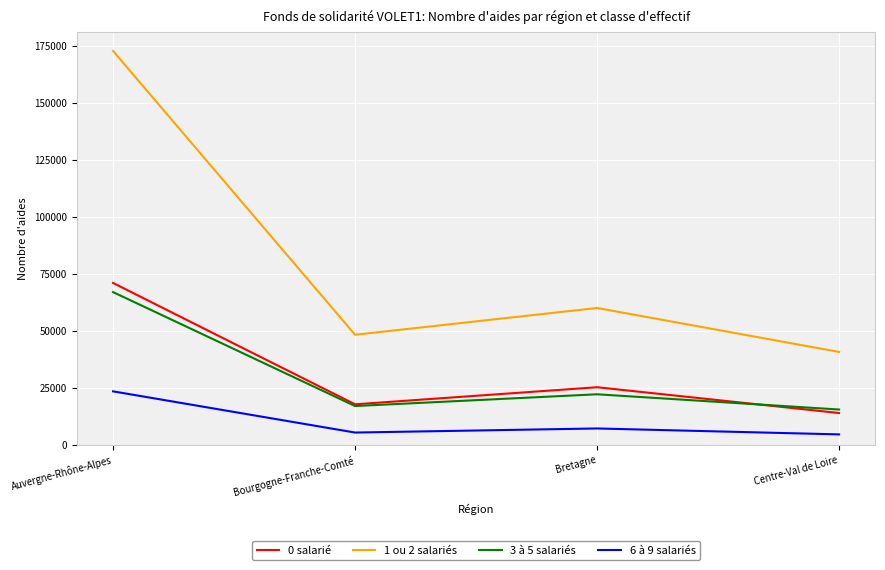

Which series has the largest range (max minus min)?

1 ou 2 salariés